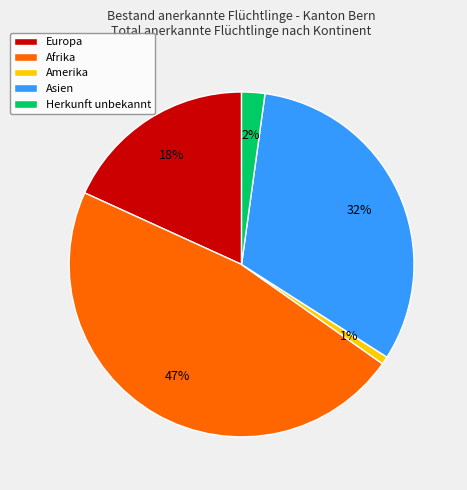

To the nearest percent, what is the average slice percentage?

20%